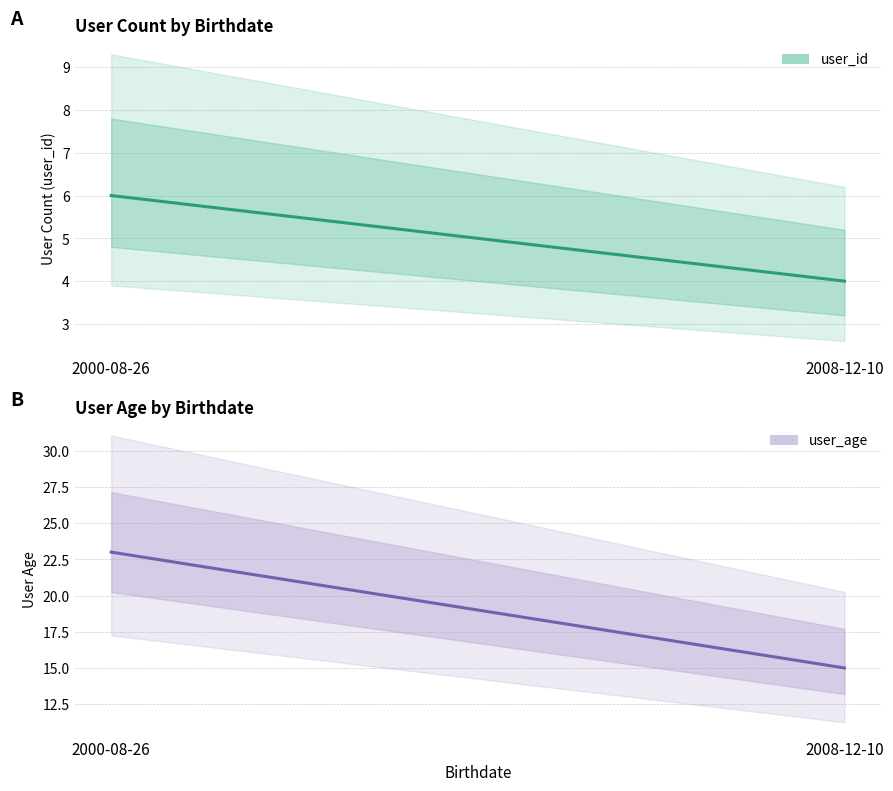

What is the sum of all user_id values?

10